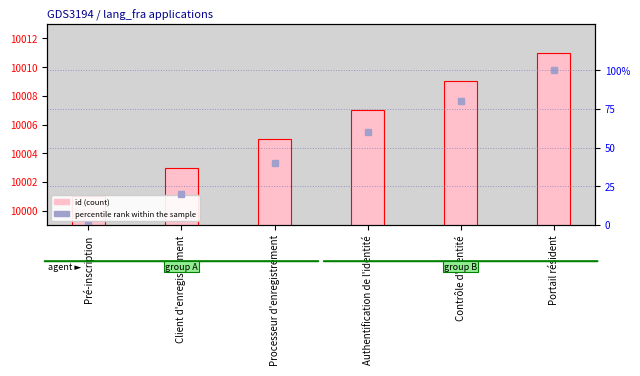

What is the greatest value displayed?

10011